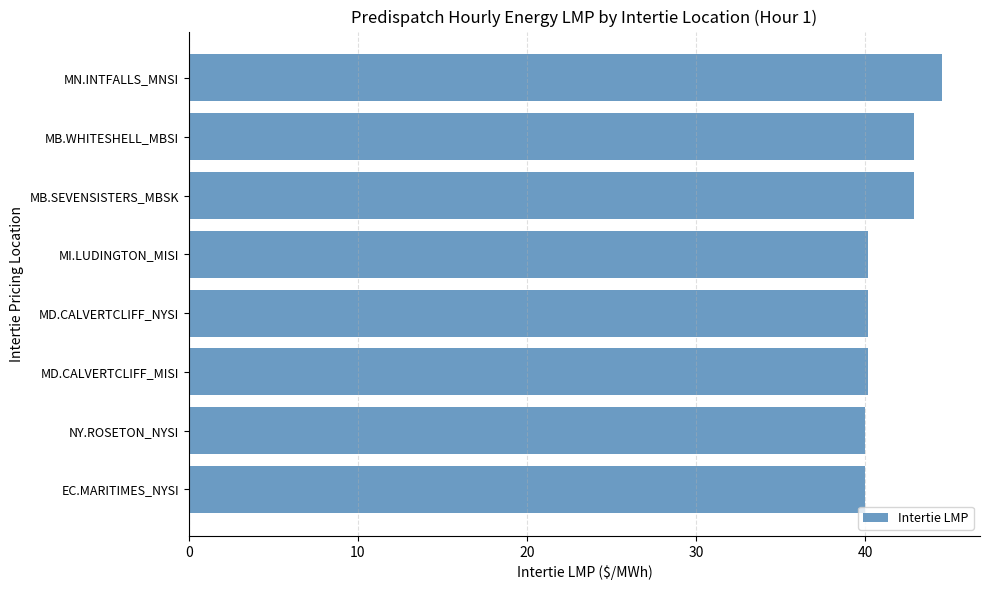

Is it true that the value at MD.CALVERTCLIFF_NYSI is 61.3?

False